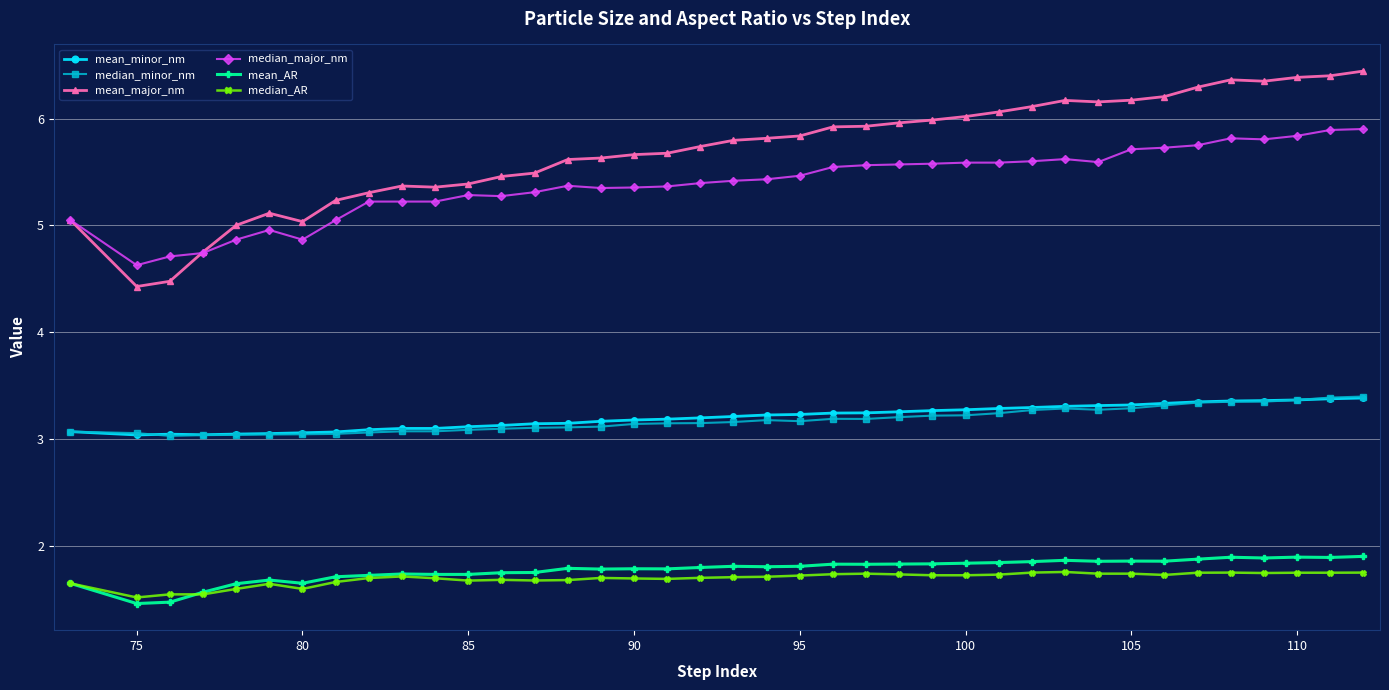

True or false: median_major_nm and mean_minor_nm intersect in this chart.

False